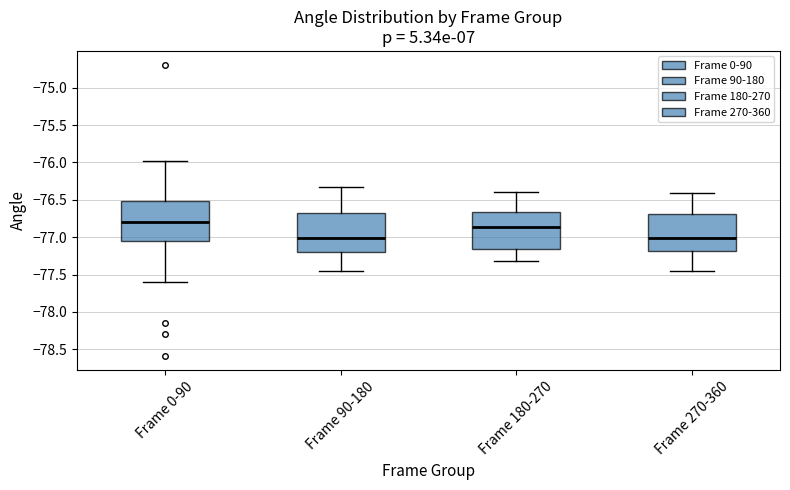

Where is the upper edge of the box for Frame 0-90 on the y-axis? The values are not printed on the chart, so give them approximately, as read against the axis.

-76.50